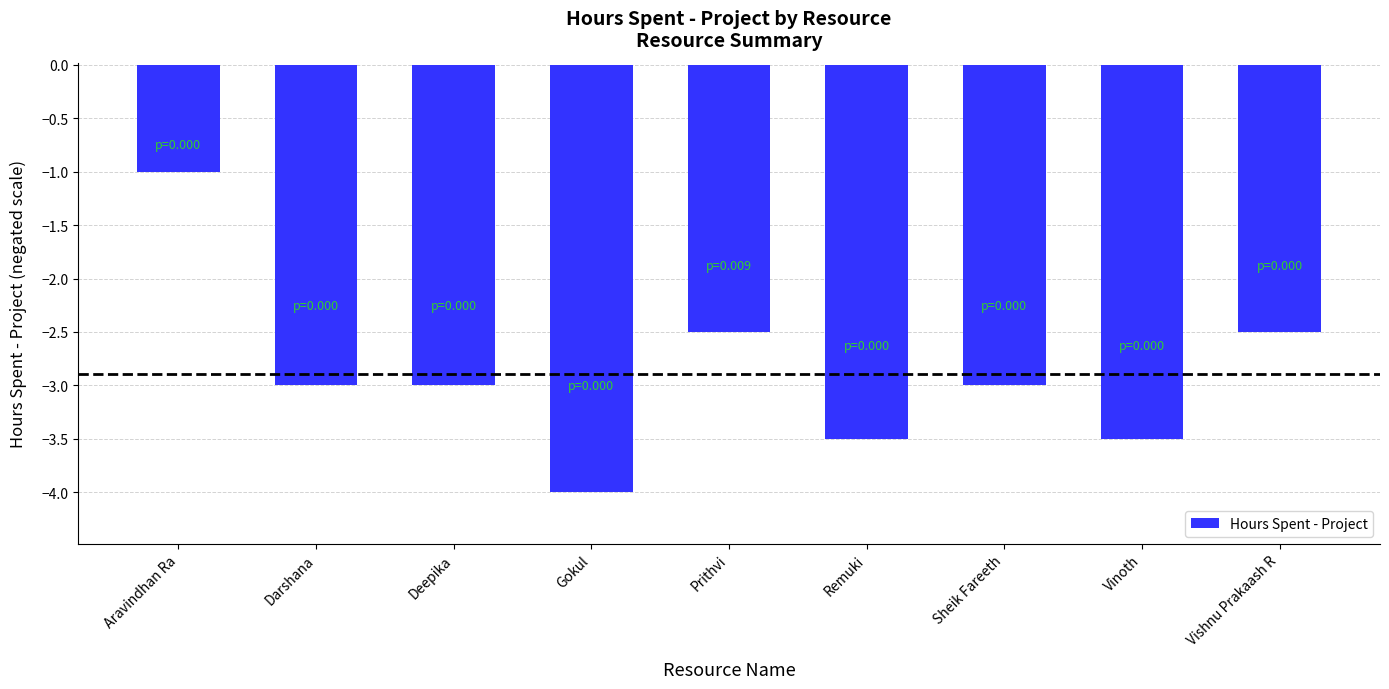

Count the number of categories in the chart.

9